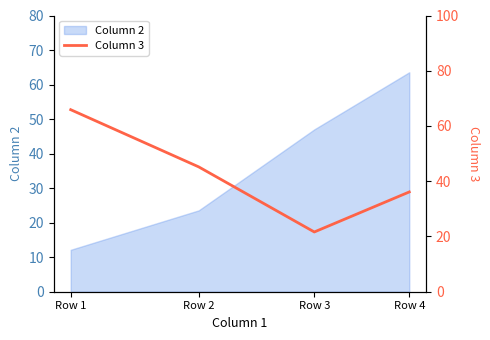

Where is Column 2 nearest to the value 37?

Row 3